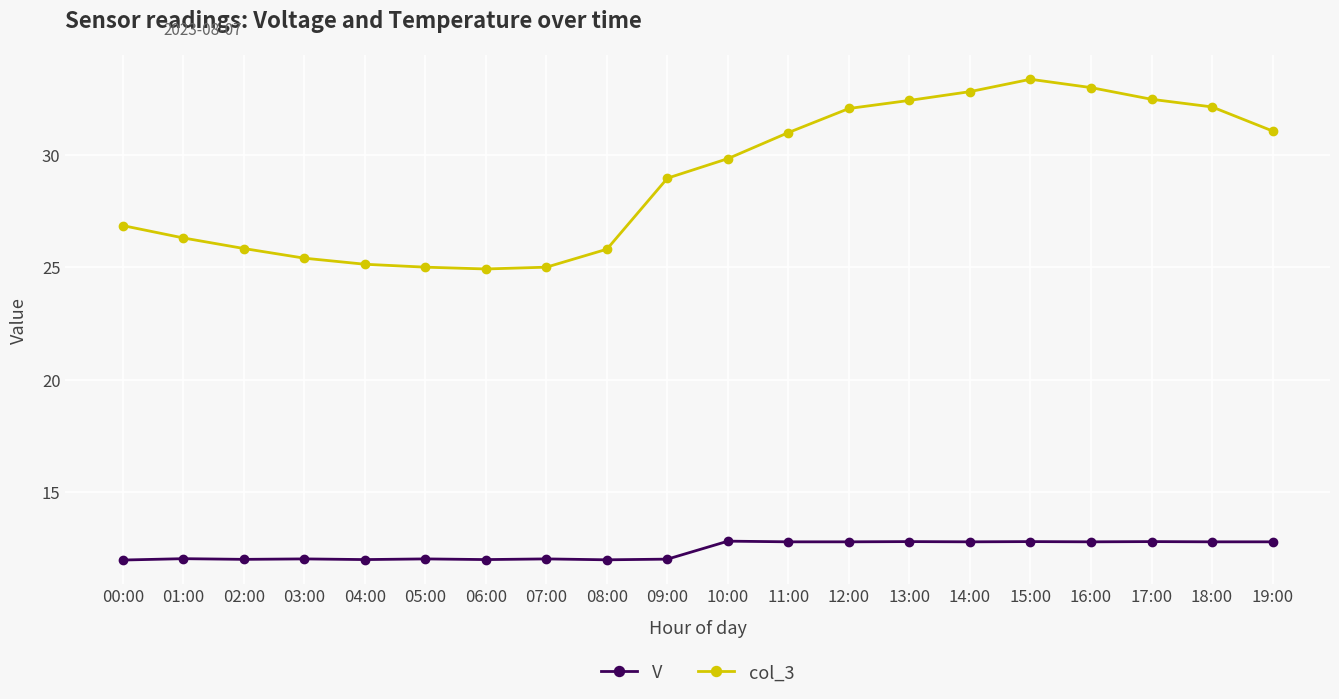

Which series has the largest total across all categories?

col_3